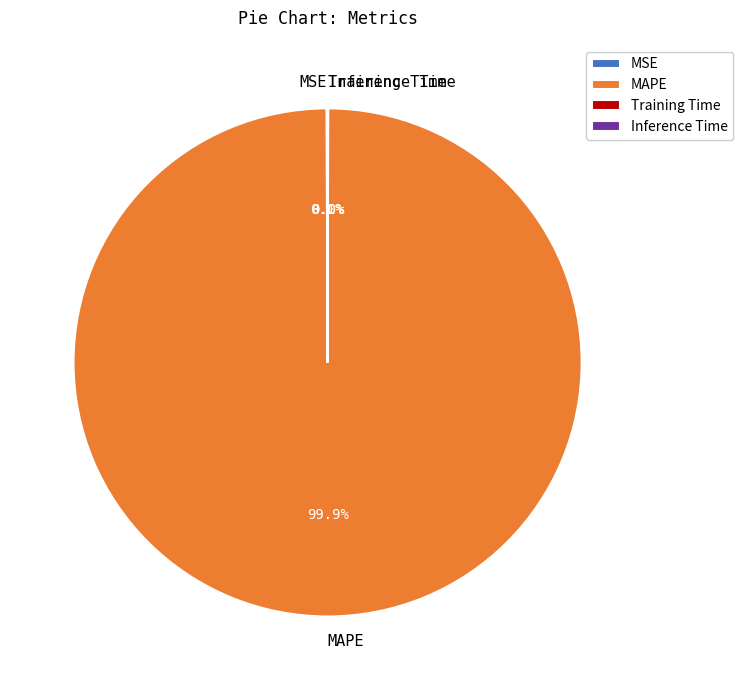

What is the largest slice in the pie chart?

MAPE